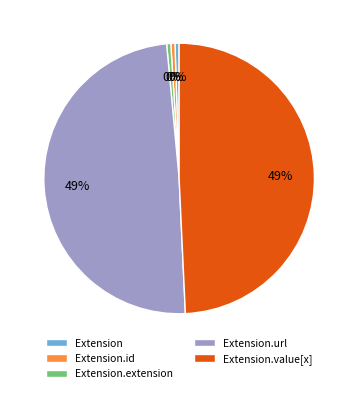

Do Extension and Extension.extension together represent more than half of the pie?

No